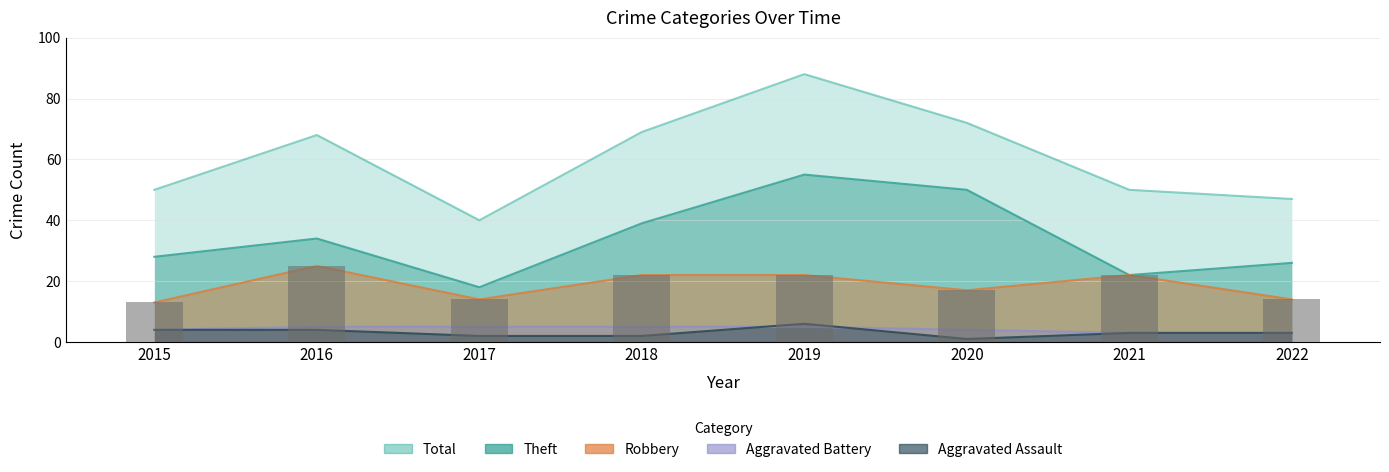

Are the bars grouped side by side (vs. stacked)?

Yes